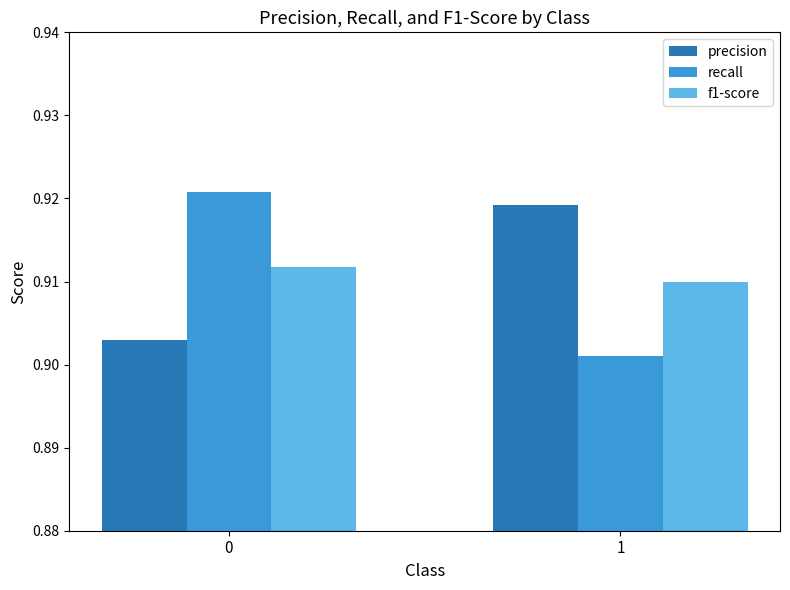

What is the total value across all series at 0?

2.7